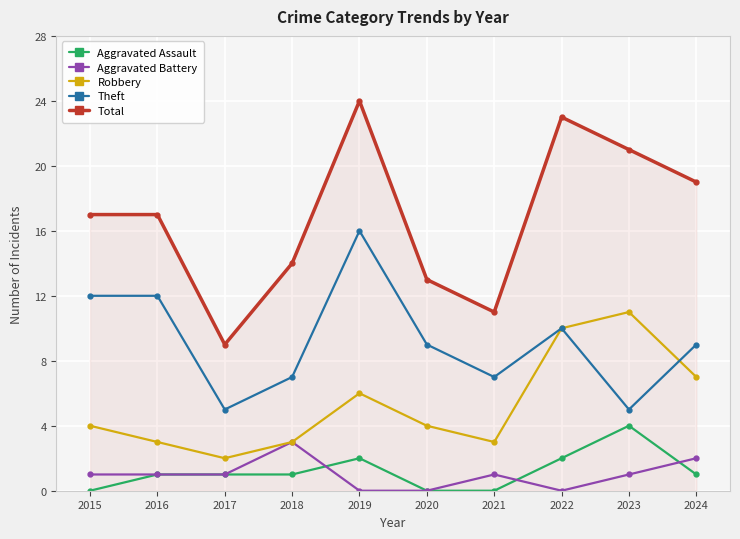

Which series changed the most between 2018 and 2024?

Total